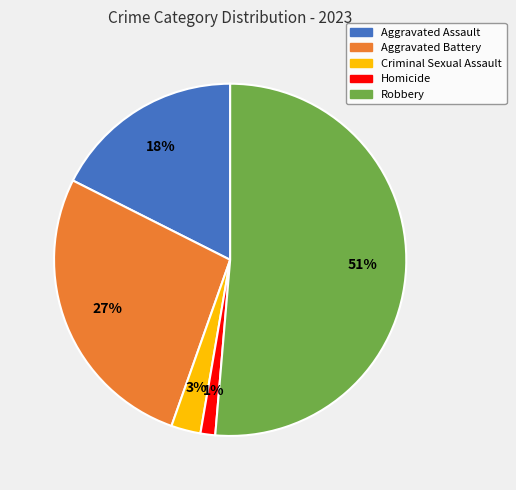

Count the number of slices in the pie.

5